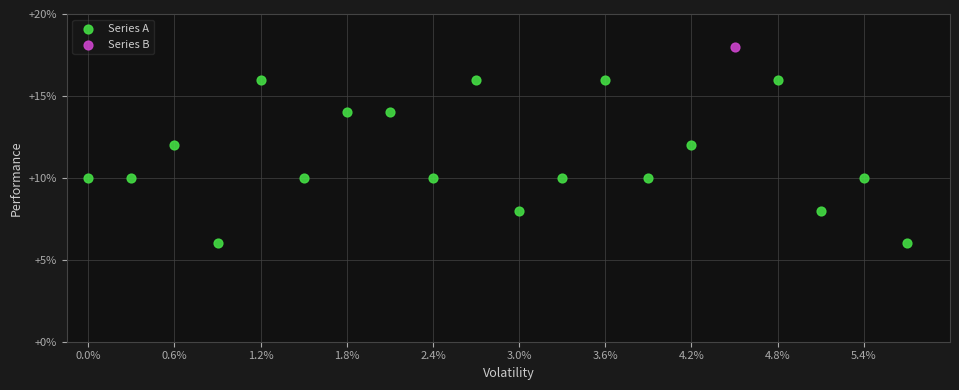

What are all the series names shown in the legend?

Series A, Series B